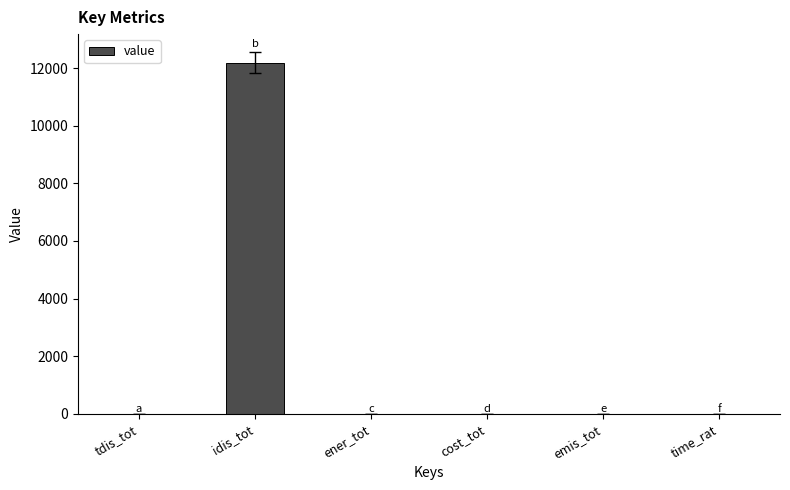

Are the bars horizontal?

No